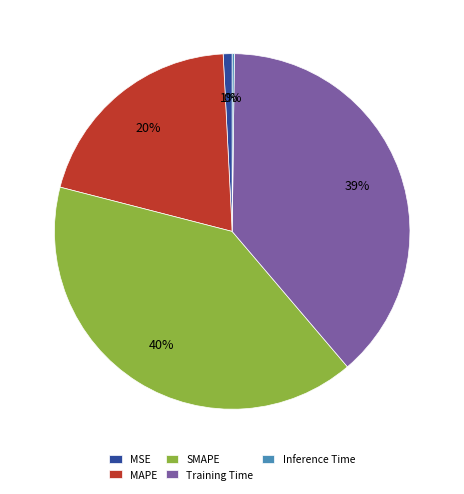

Is the sum of Training Time and SMAPE greater than half?

Yes